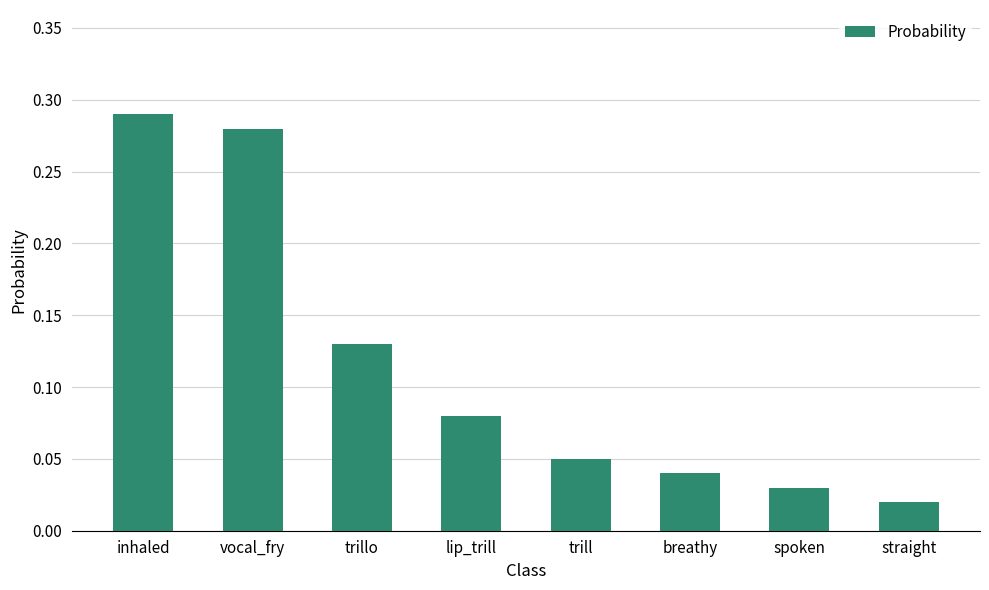

Is it true that the value at trill is 0.0?

False